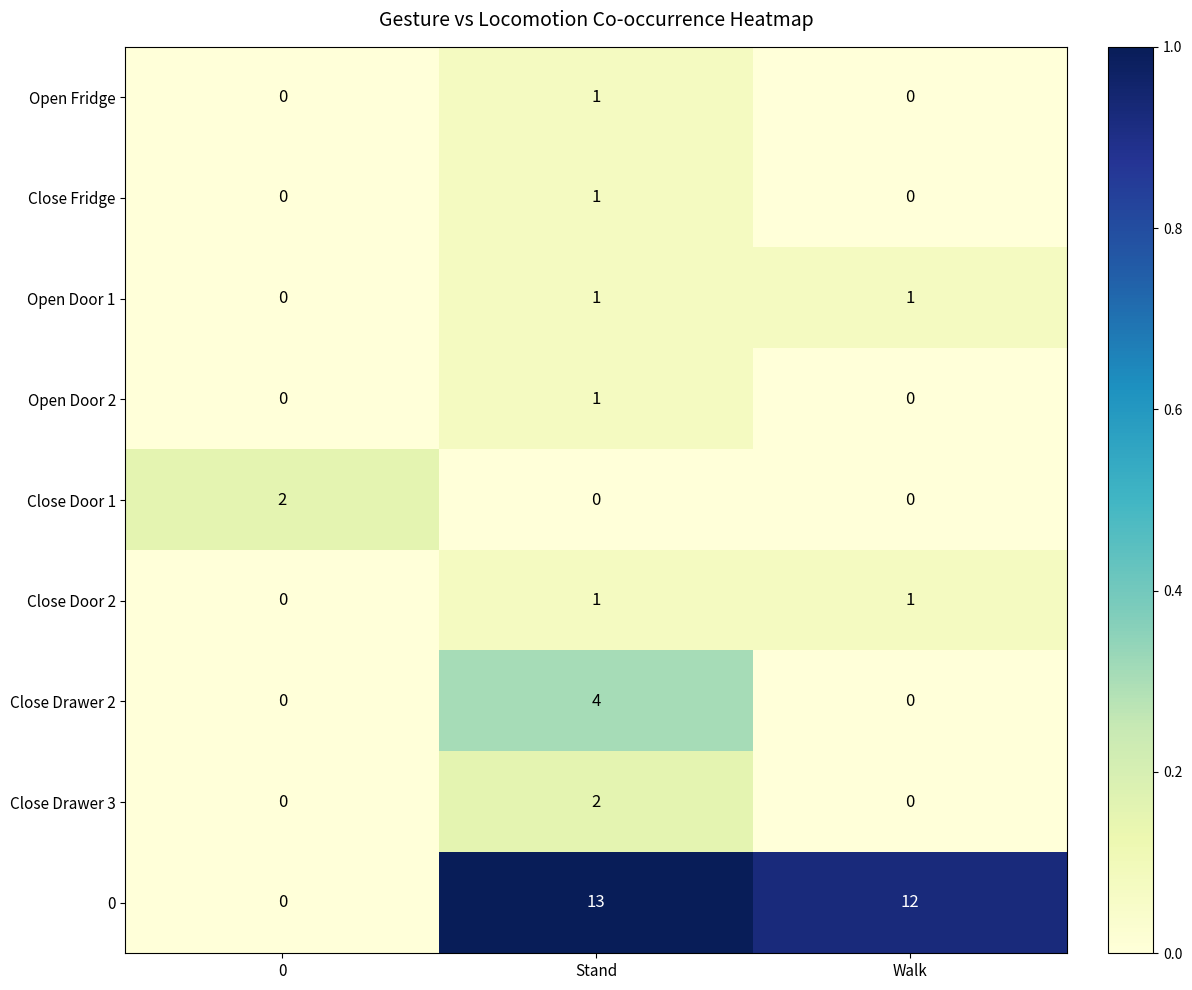

Reading right to left, what are all the values shown in this chart?

Open Fridge: Walk=0	Stand=1	0=0
Close Fridge: Walk=0	Stand=1	0=0
Open Door 1: Walk=1	Stand=1	0=0
Open Door 2: Walk=0	Stand=1	0=0
Close Door 1: Walk=0	Stand=0	0=2
Close Door 2: Walk=1	Stand=1	0=0
Close Drawer 2: Walk=0	Stand=4	0=0
Close Drawer 3: Walk=0	Stand=2	0=0
0: Walk=12	Stand=13	0=0